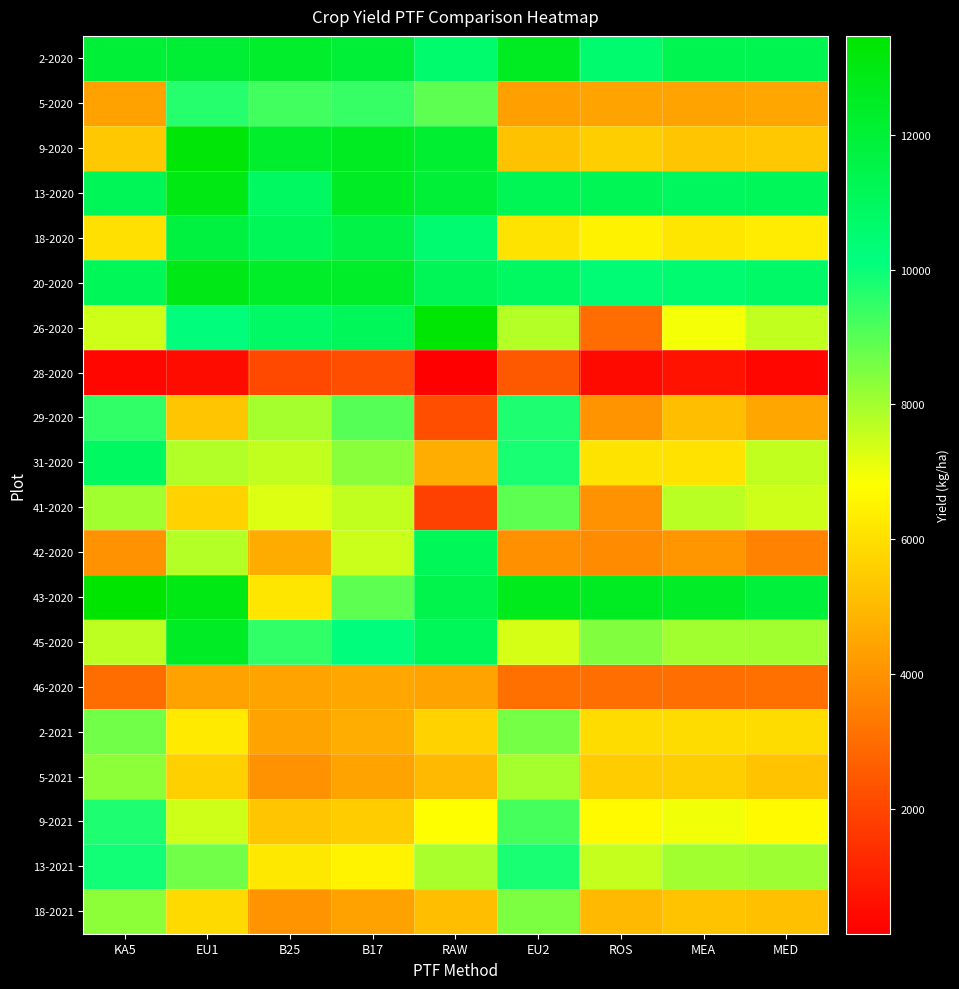

How many distinct data groups are displayed?

20